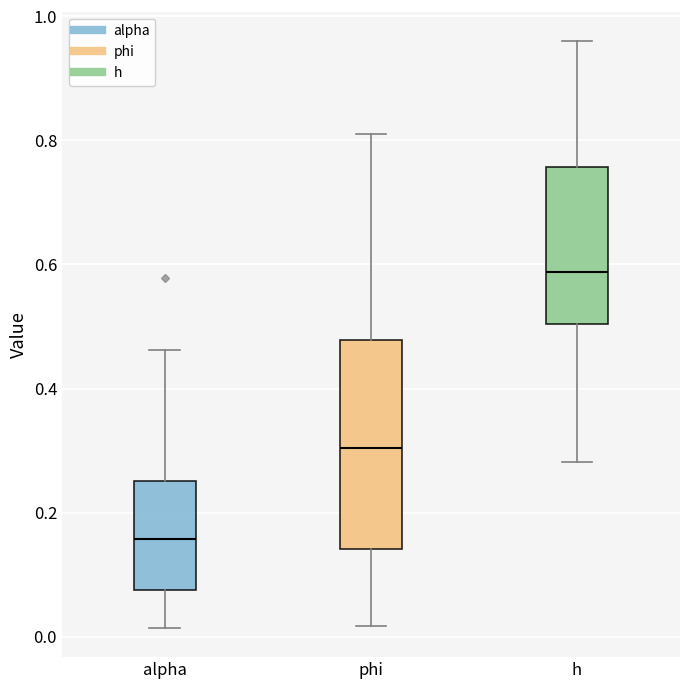

Where does the upper whisker of the box for alpha end on the y-axis? The values are not printed on the chart, so give them approximately, as read against the axis.

0.46